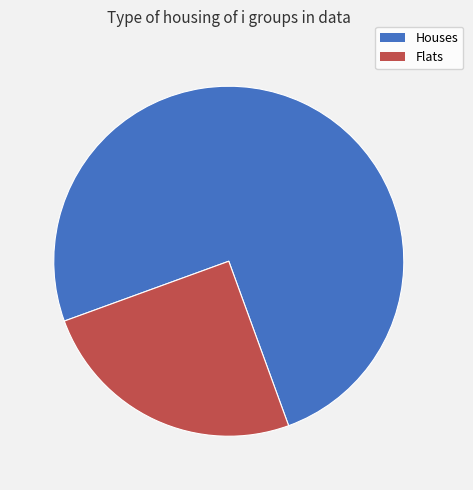

Is there a majority slice in this chart?

Yes